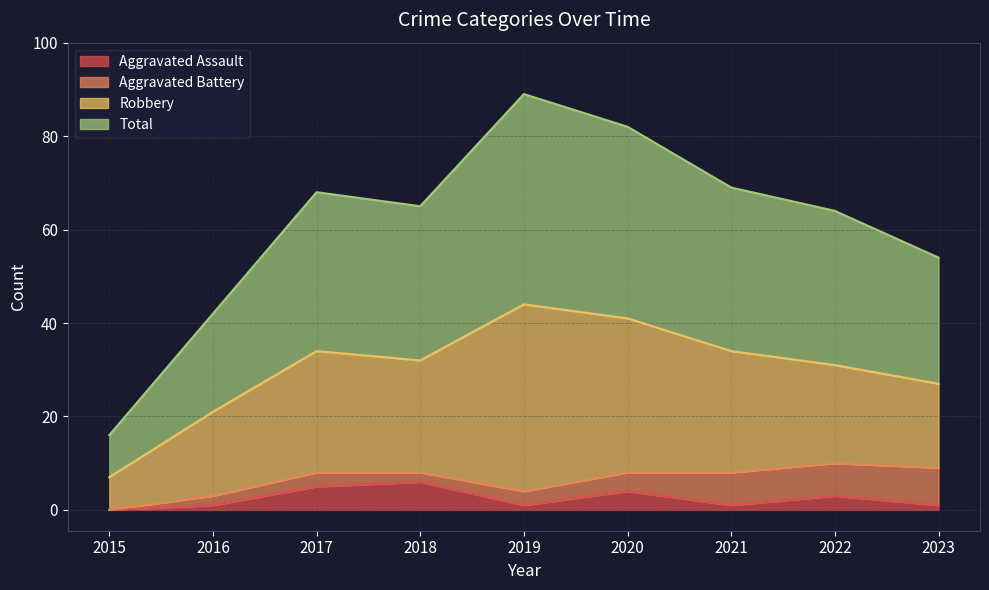

What is the total value across all series at 2023?

55